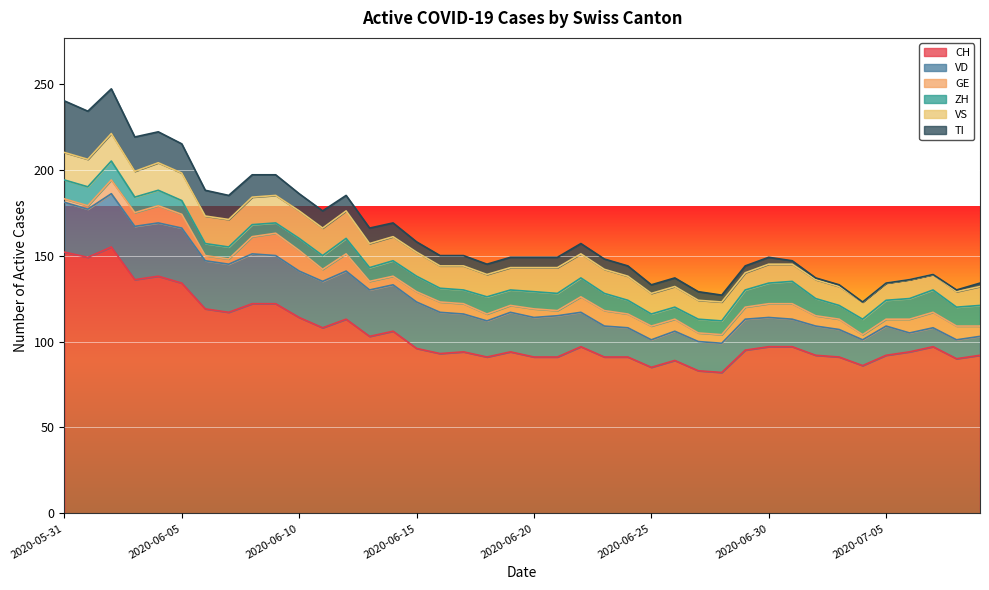

What is the value of the GE point at the 28th from the left?

5